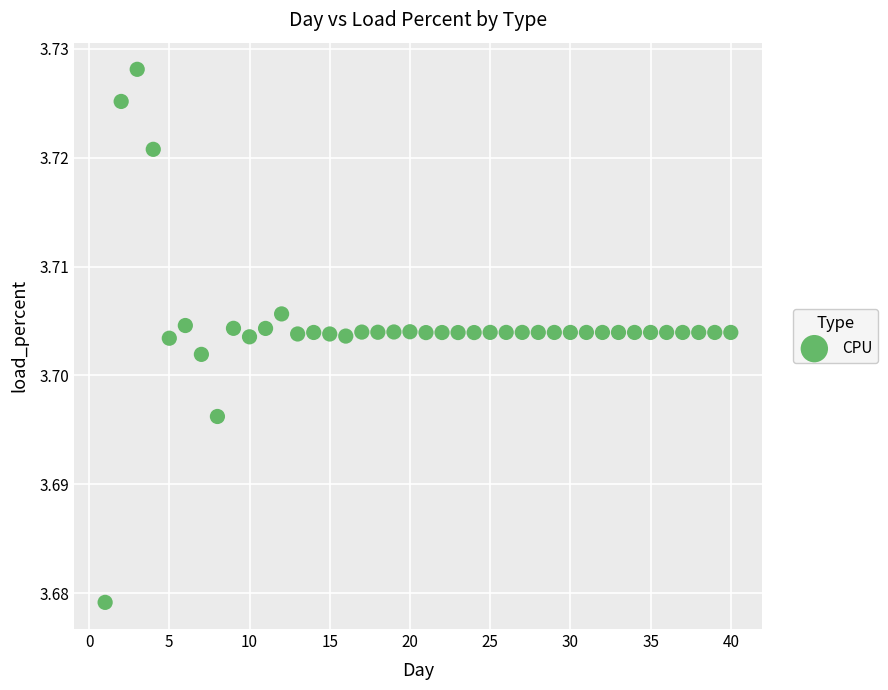

What is the range of X values (max minus min)?

39.0